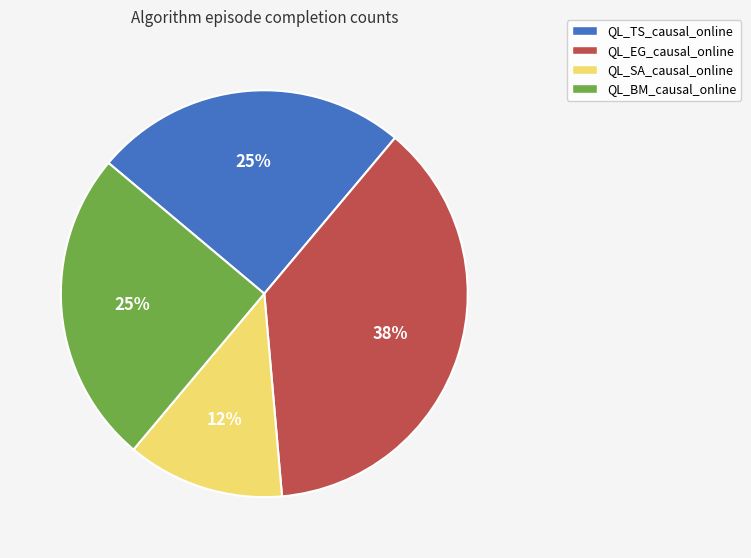

To the nearest percent, what portion does QL_TS_causal_online represent?

25%